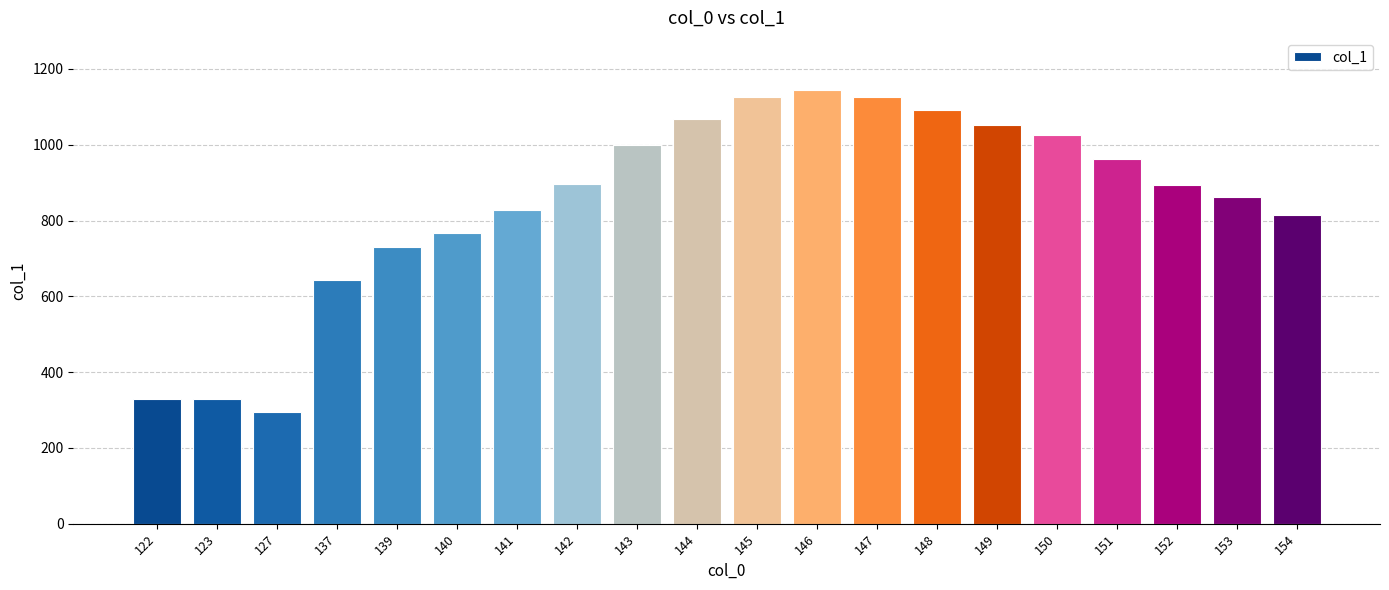

The chart shows a value of 998.1 at 143. True or false?

True